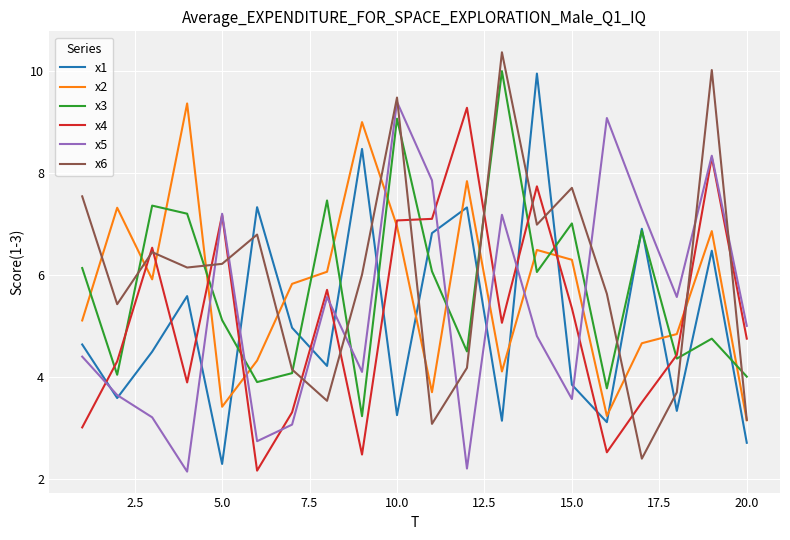

What is the maximum value shown in the chart?

10.4